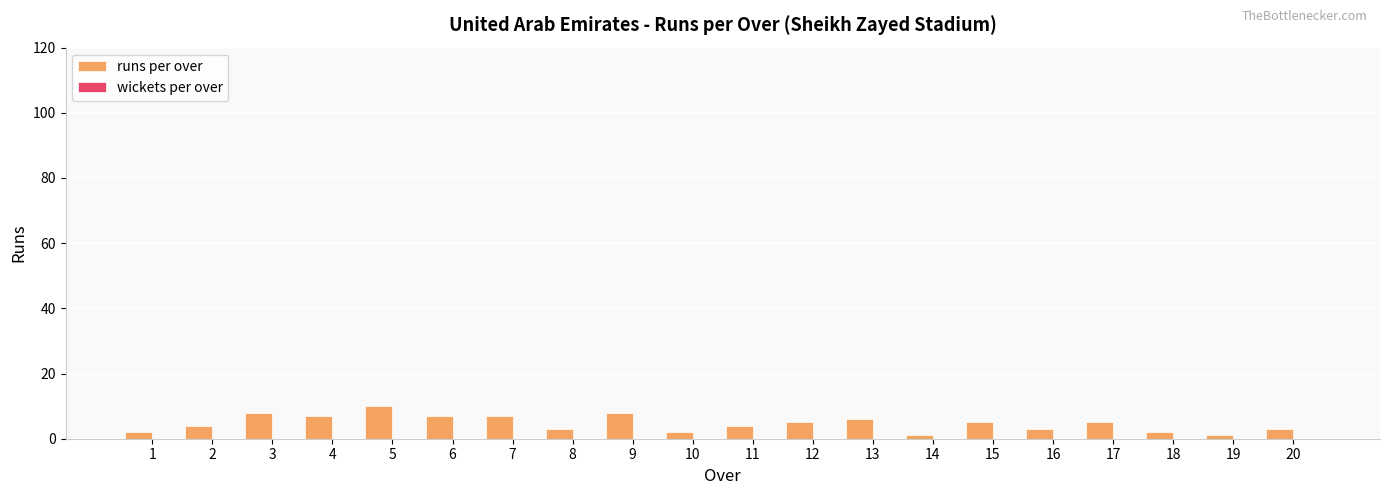

How many categories are shown in the chart?

20